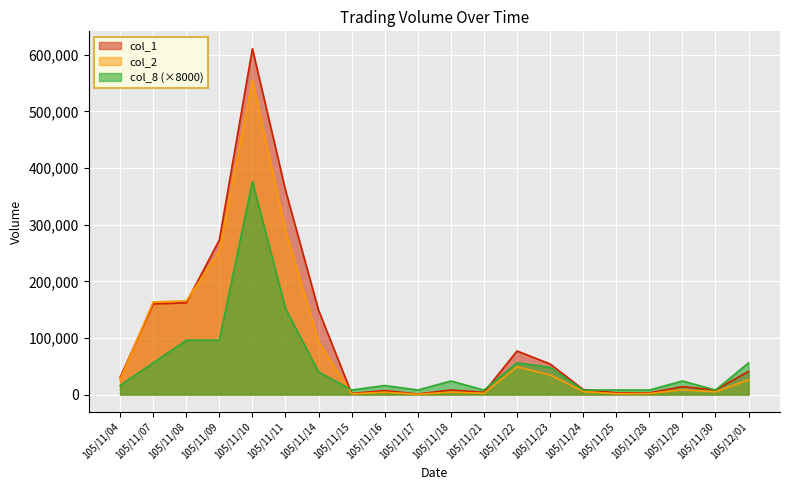

Count the number of categories in the chart.

20